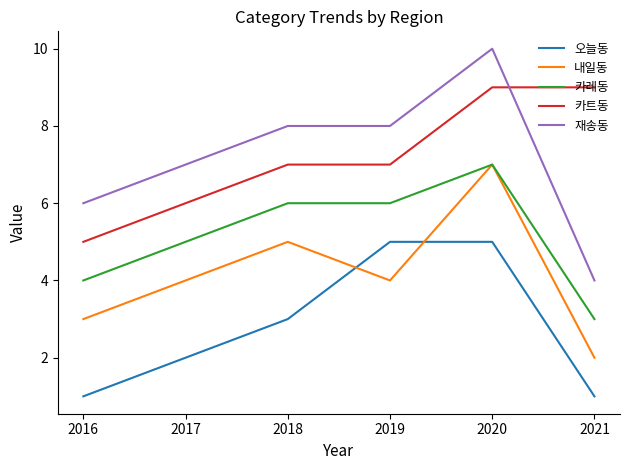

What is the approximate value of 내일동 at 2018?

5